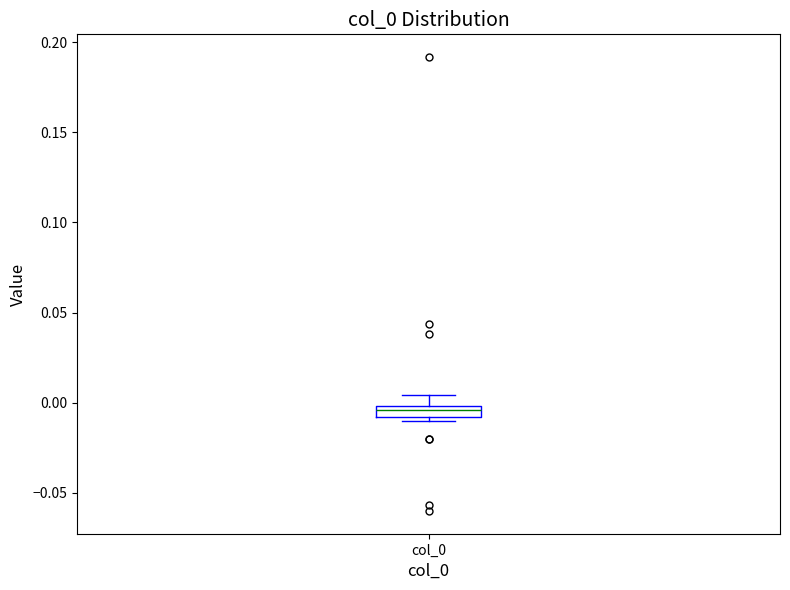

Where does the upper whisker of the box for col_0 end on the y-axis? The values are not printed on the chart, so give them approximately, as read against the axis.

0.005